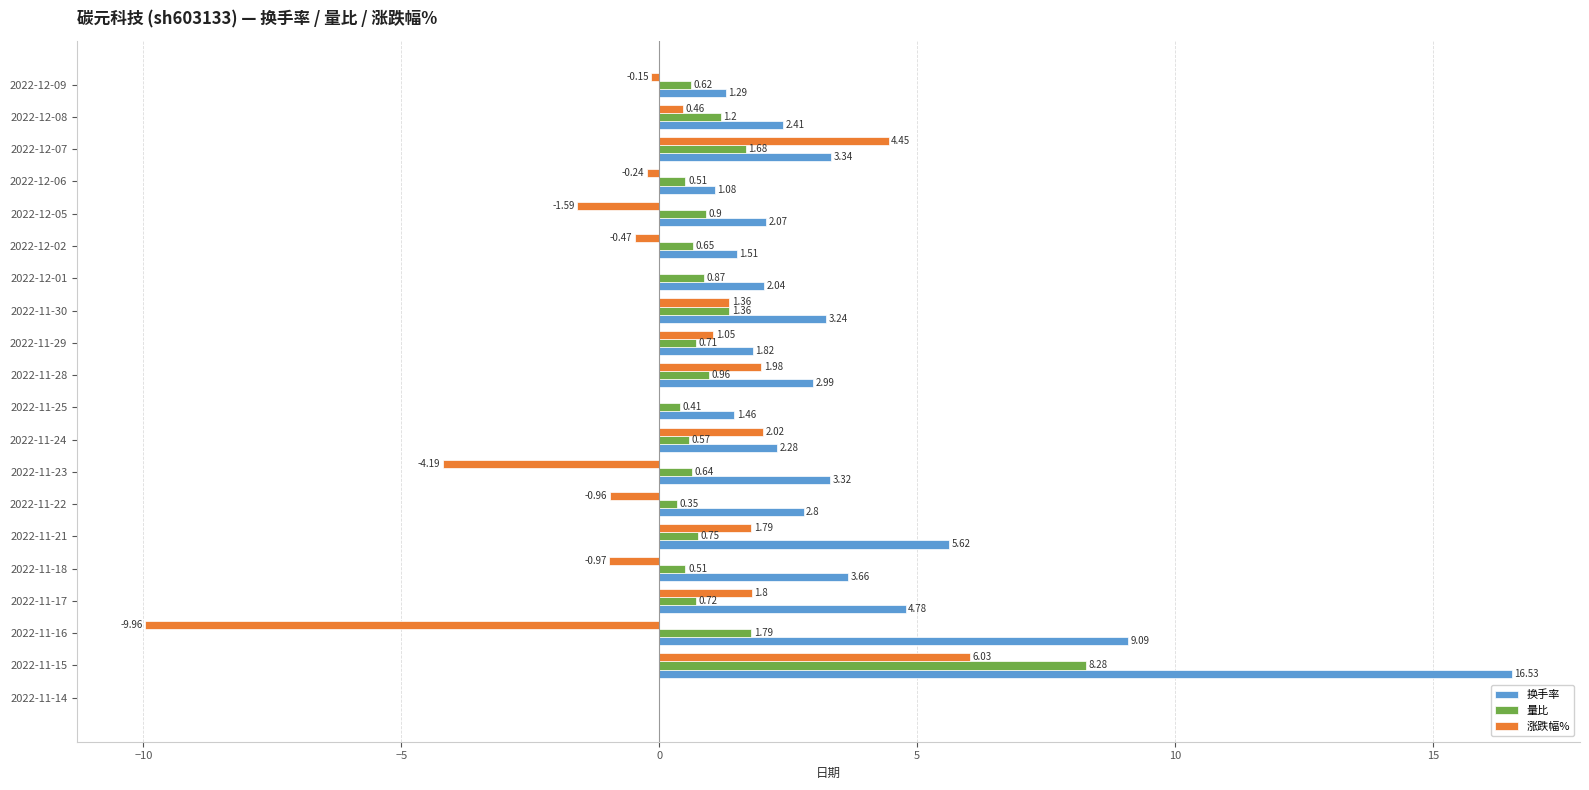

Which series changed the most between 2022-11-28 and 2022-12-07?

涨跌幅%